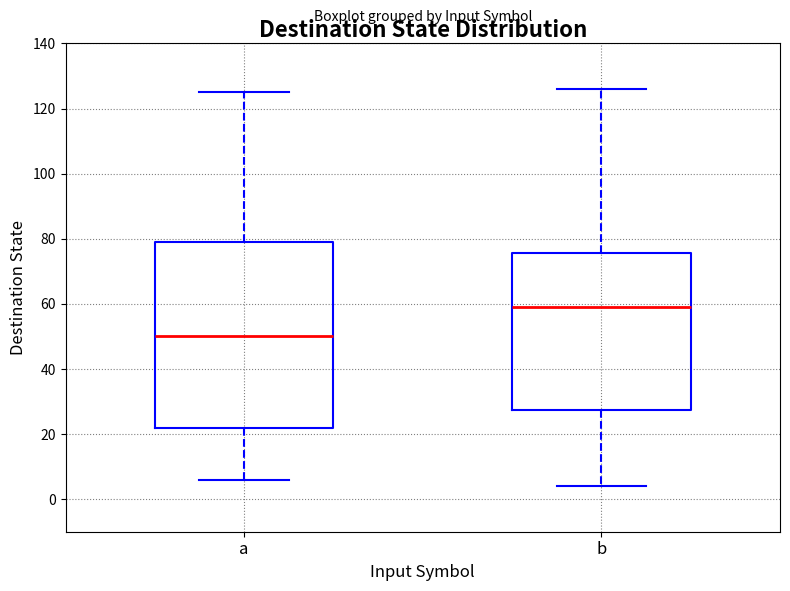

Comparing the boxes themselves (not the whiskers), which one is the tallest?

a